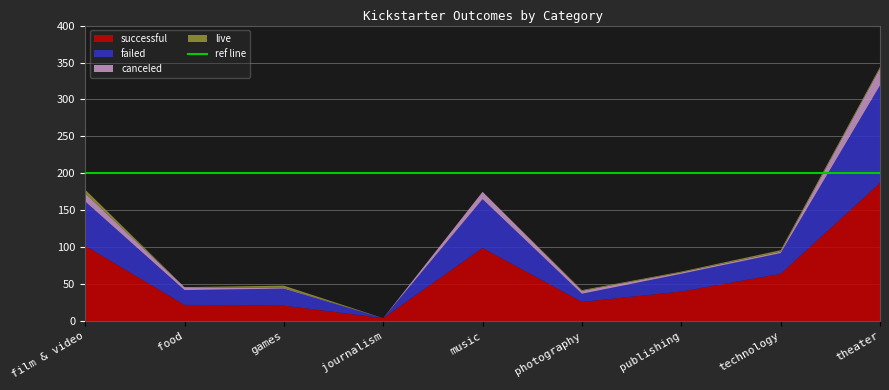

Reading left to right, extract all data points from this chart.

successful: 102	22	21	4	99	26	40	64	187
failed: 60	20	23	0	66	11	24	28	132
canceled: 11	4	1	0	10	4	2	2	23
live: 5	0	3	0	0	1	1	2	2